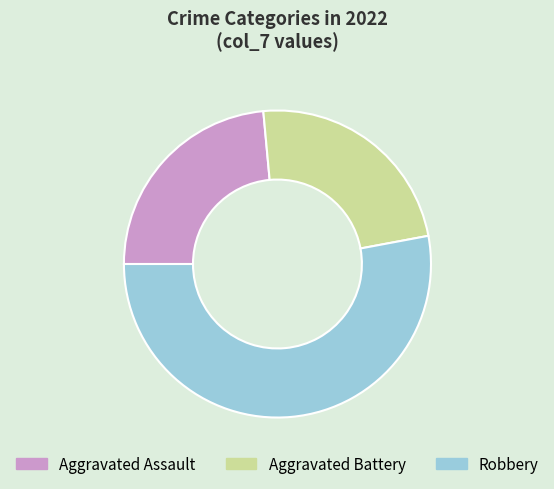

Approximately how many times larger is the value at Aggravated Battery compared to Robbery?

0.4